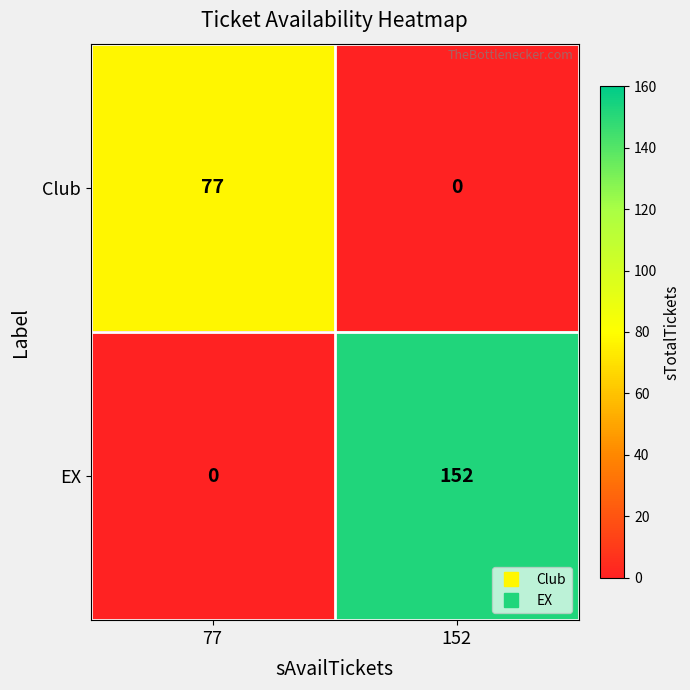

Reading right to left, list all the values displayed in this chart.

Club: 152=0	77=77
EX: 152=152	77=0